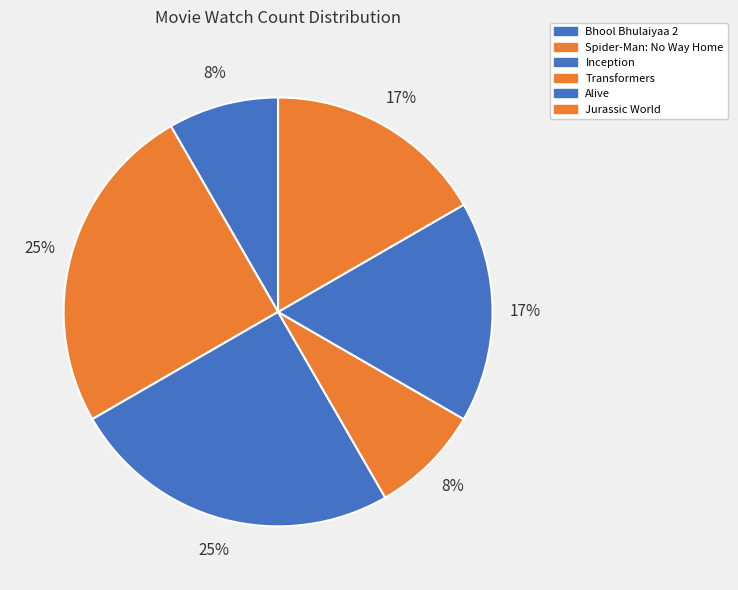

Is there a majority slice in this chart?

No